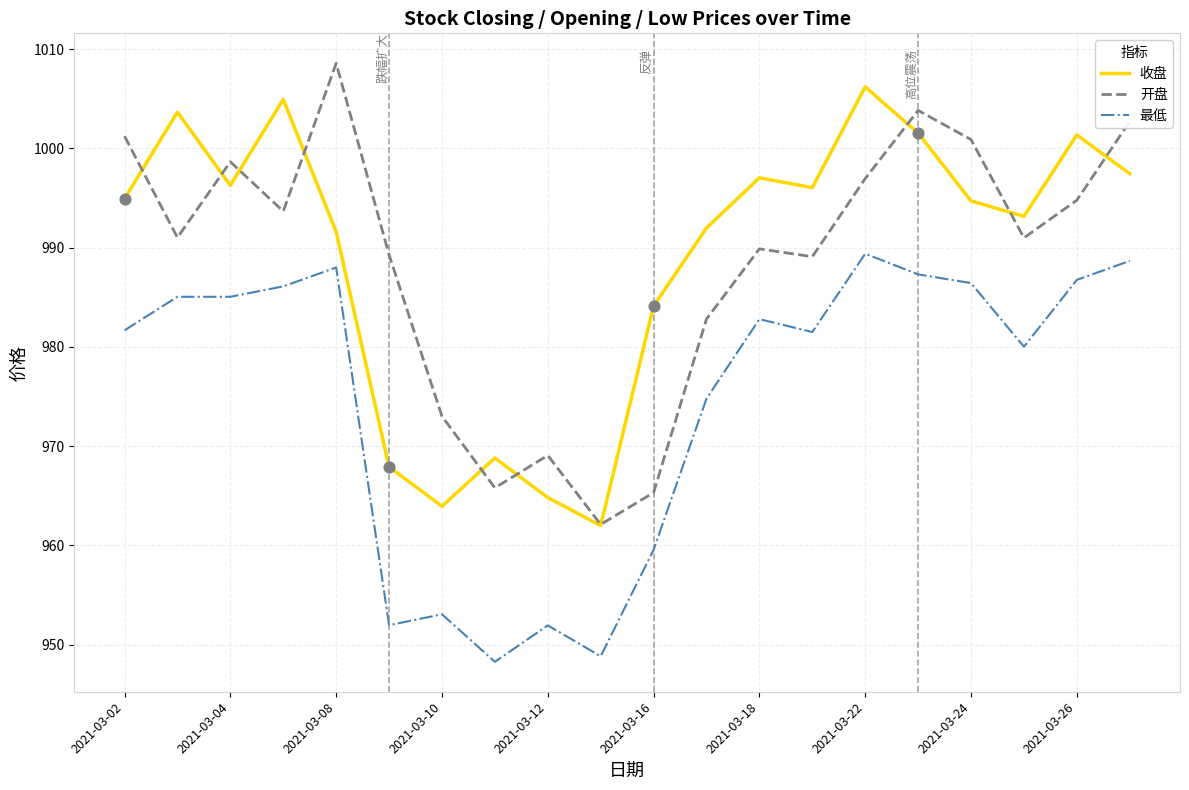

True or false: 开盘 and 最低 cross at least once.

False